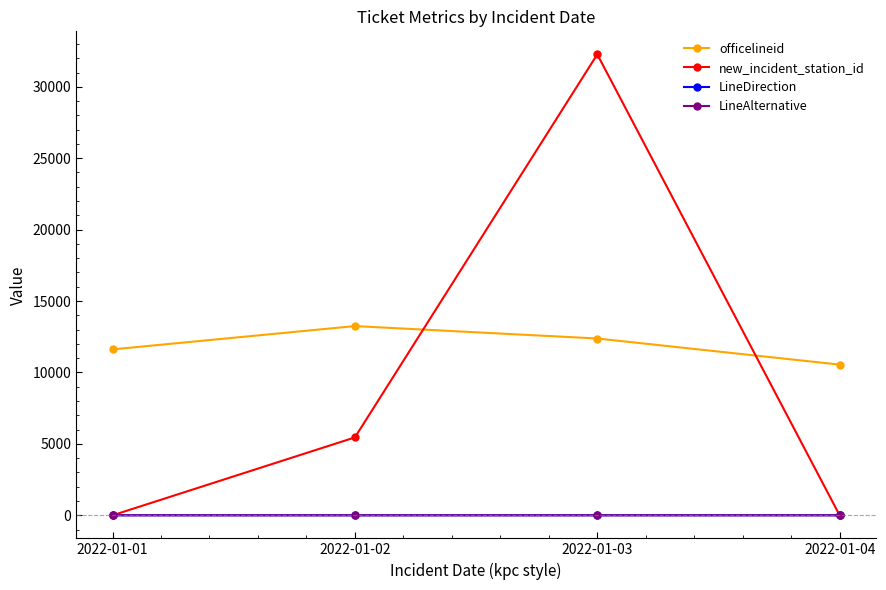

Which series has the largest range (max minus min)?

new_incident_station_id